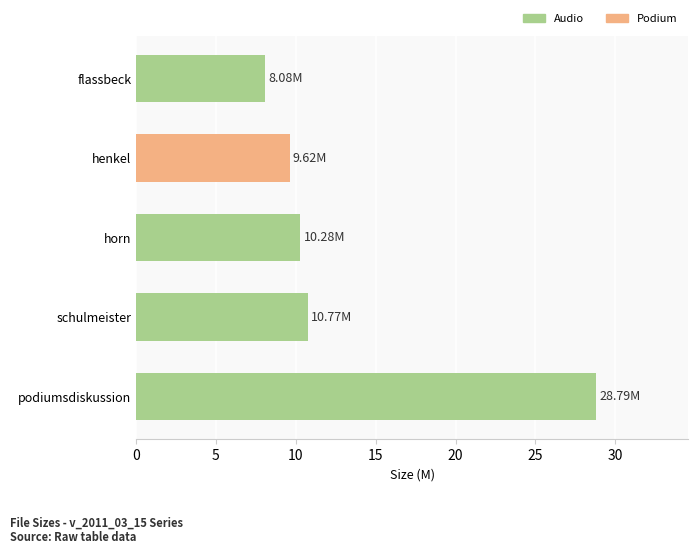

Rank the categories by value from lowest to highest.

flassbeck, henkel, horn, schulmeister, podiumsdiskussion